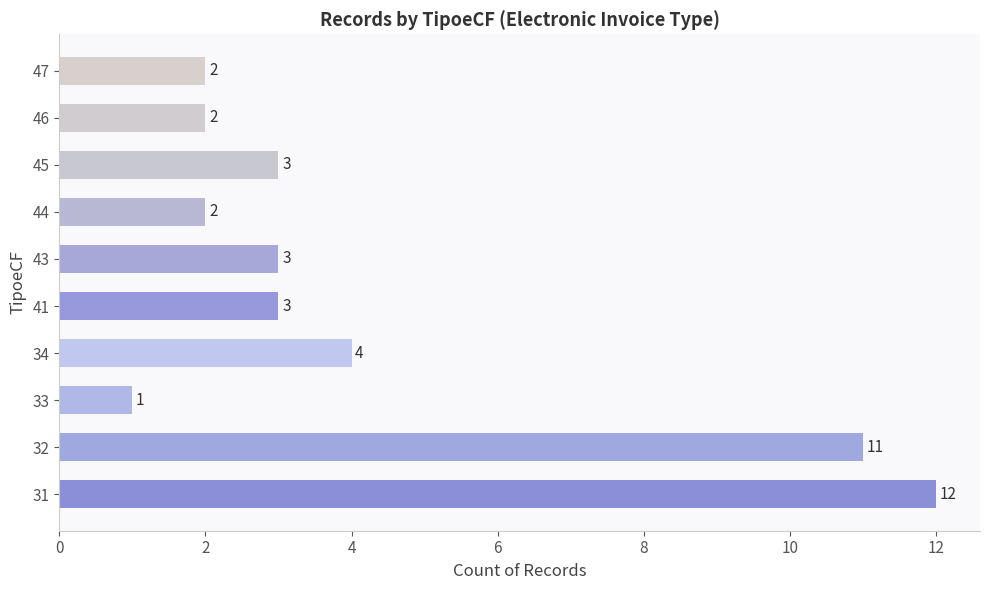

Reading bottom to top, extract all data points from this chart.

12	11	1	4	3	3	2	3	2	2